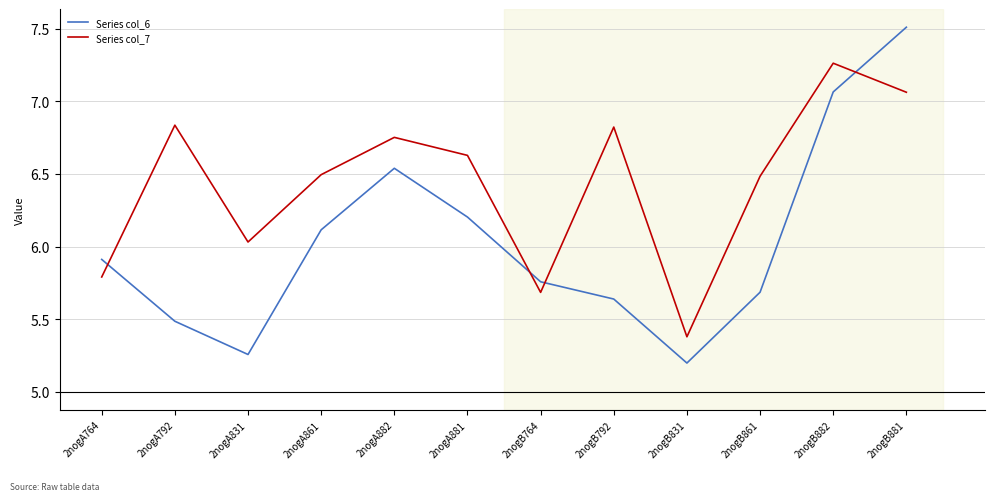

What position from the left is 2nogB831?

9